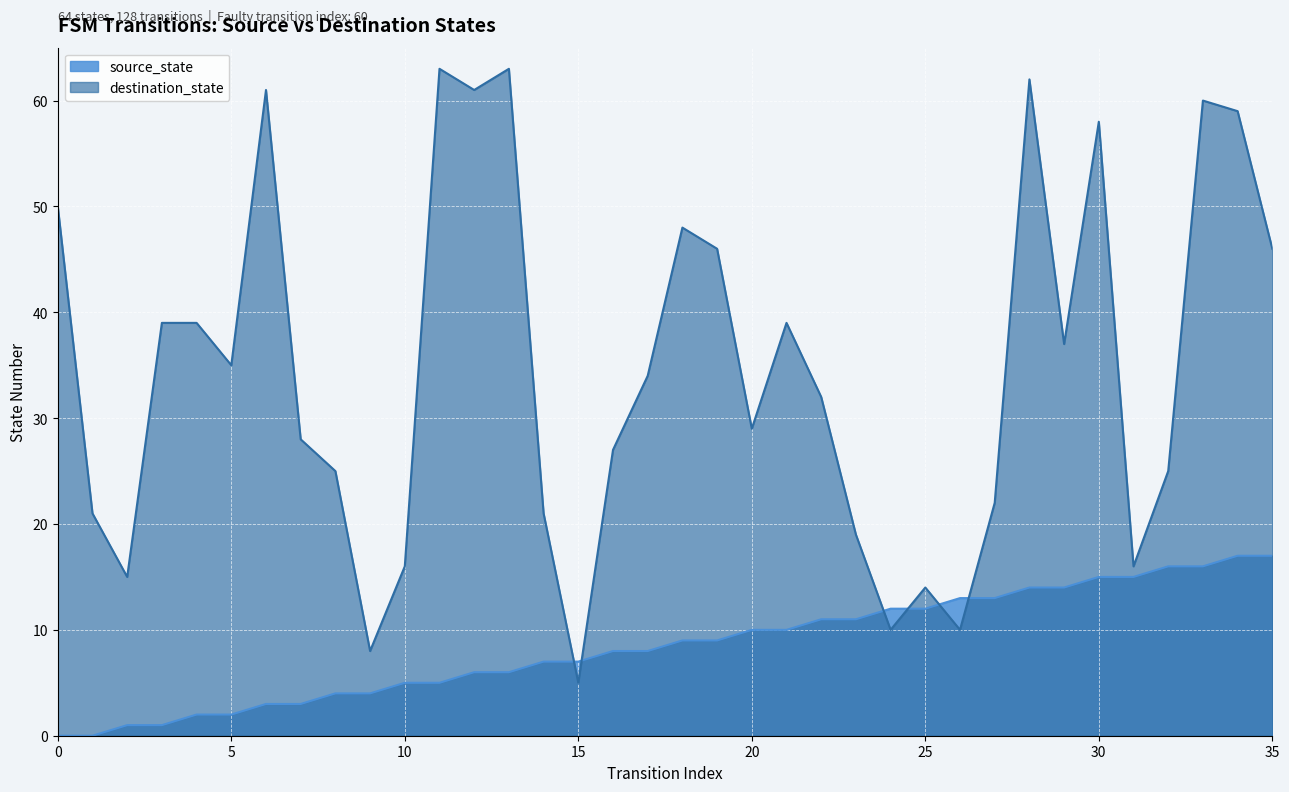

True or false: source_state and destination_state intersect in this chart.

True